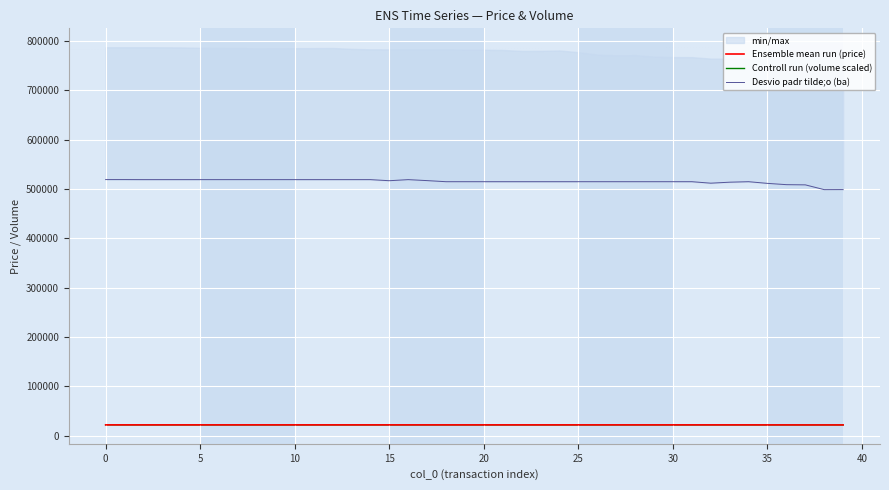

What is the minimum value for Ensemble mean run (price)?

21500.0